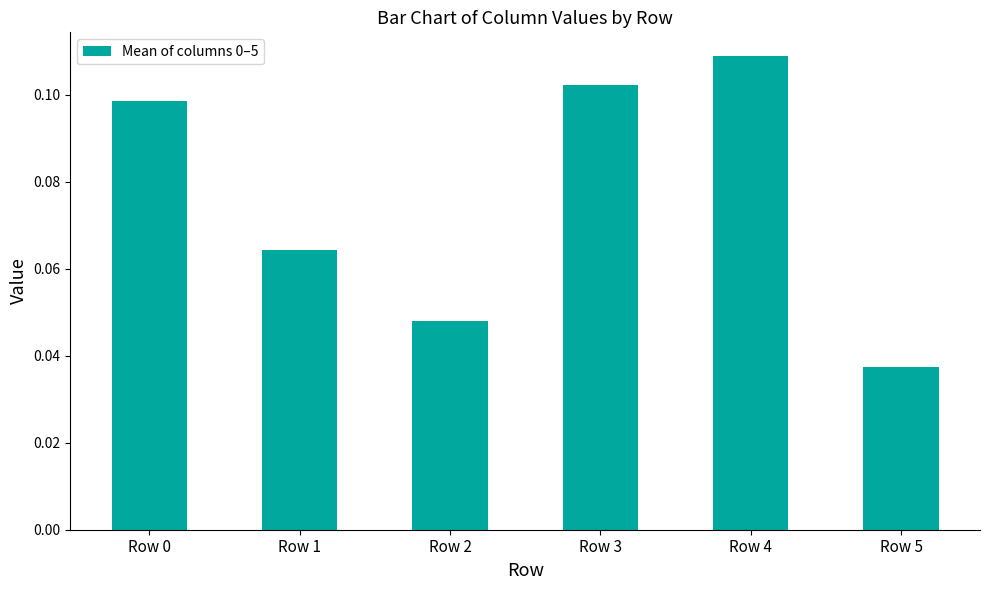

Are the bars horizontal?

No